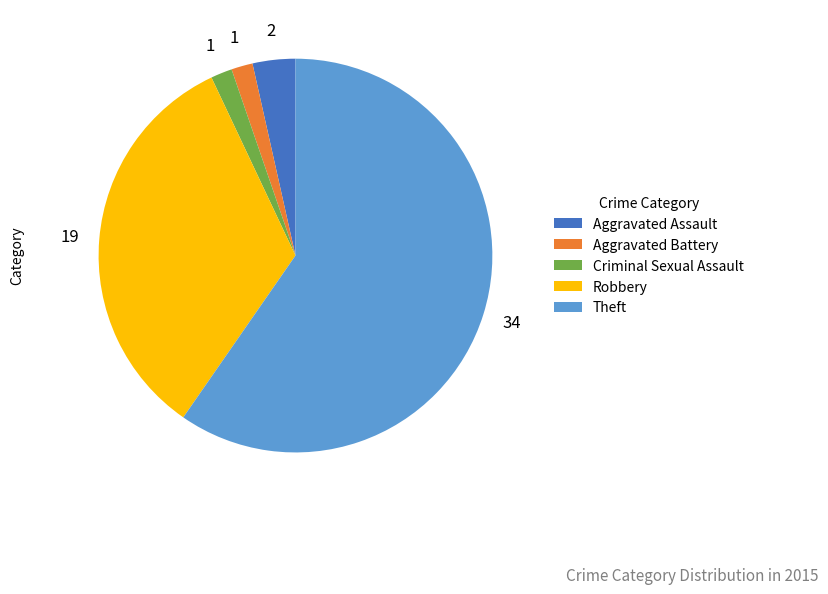

Is there a majority slice in this chart?

Yes